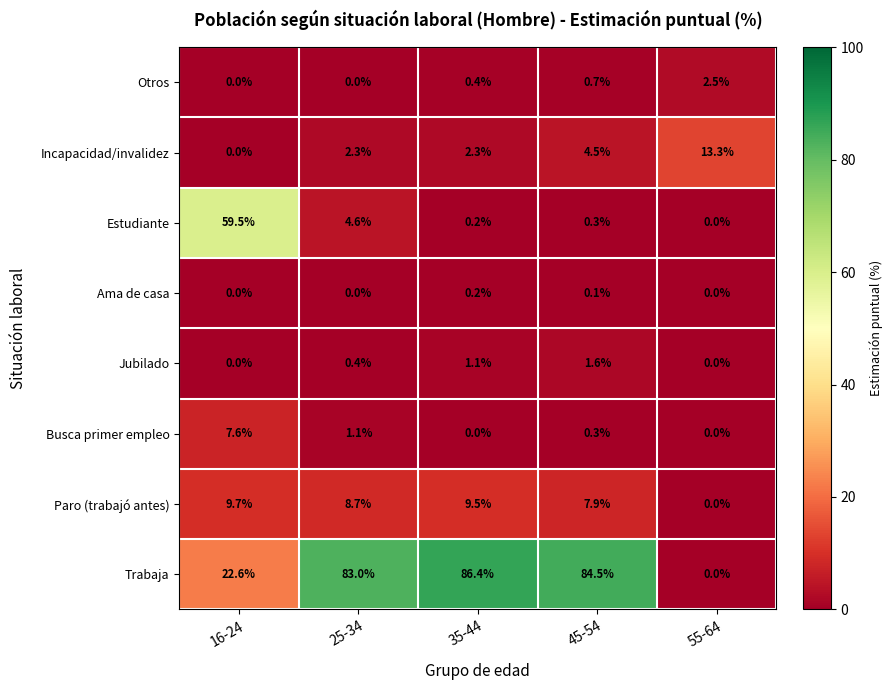

How many Otros values are between 0 and 1?

4